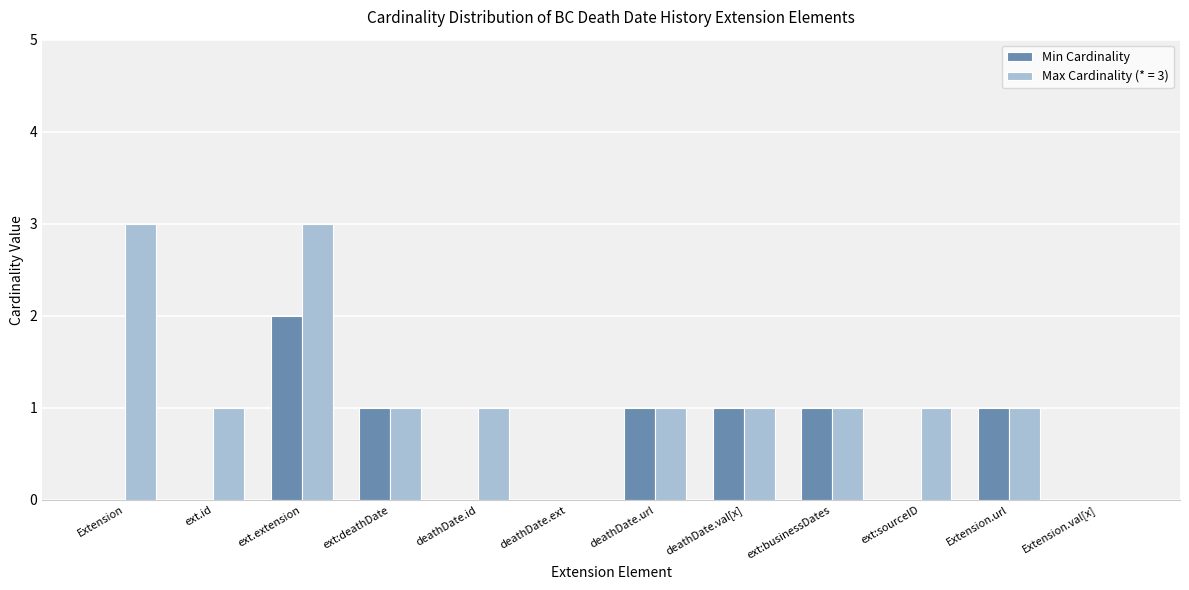

Reading right to left, extract all data points from this chart.

Min Cardinality: Extension.val[x]=0	Extension.url=1	ext:sourceID=0	ext:businessDates=1	deathDate.val[x]=1	deathDate.url=1	deathDate.ext=0	deathDate.id=0	ext:deathDate=1	ext.extension=2	ext.id=0	Extension=0
Max Cardinality (* = 3): Extension.val[x]=0	Extension.url=1	ext:sourceID=1	ext:businessDates=1	deathDate.val[x]=1	deathDate.url=1	deathDate.ext=0	deathDate.id=1	ext:deathDate=1	ext.extension=3	ext.id=1	Extension=3